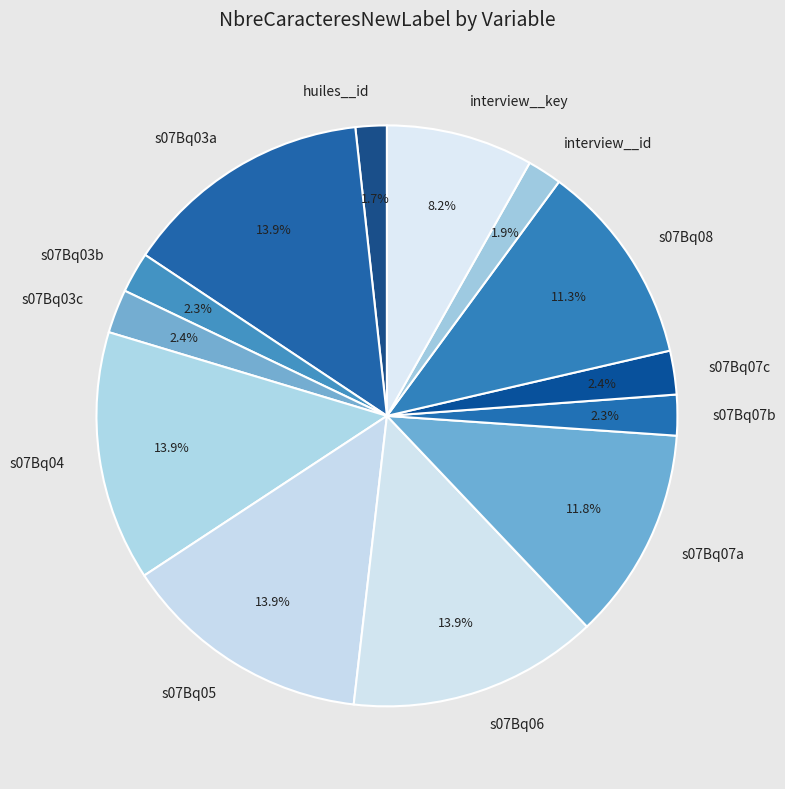

Which has a higher value, s07Bq07a or s07Bq05?

s07Bq05